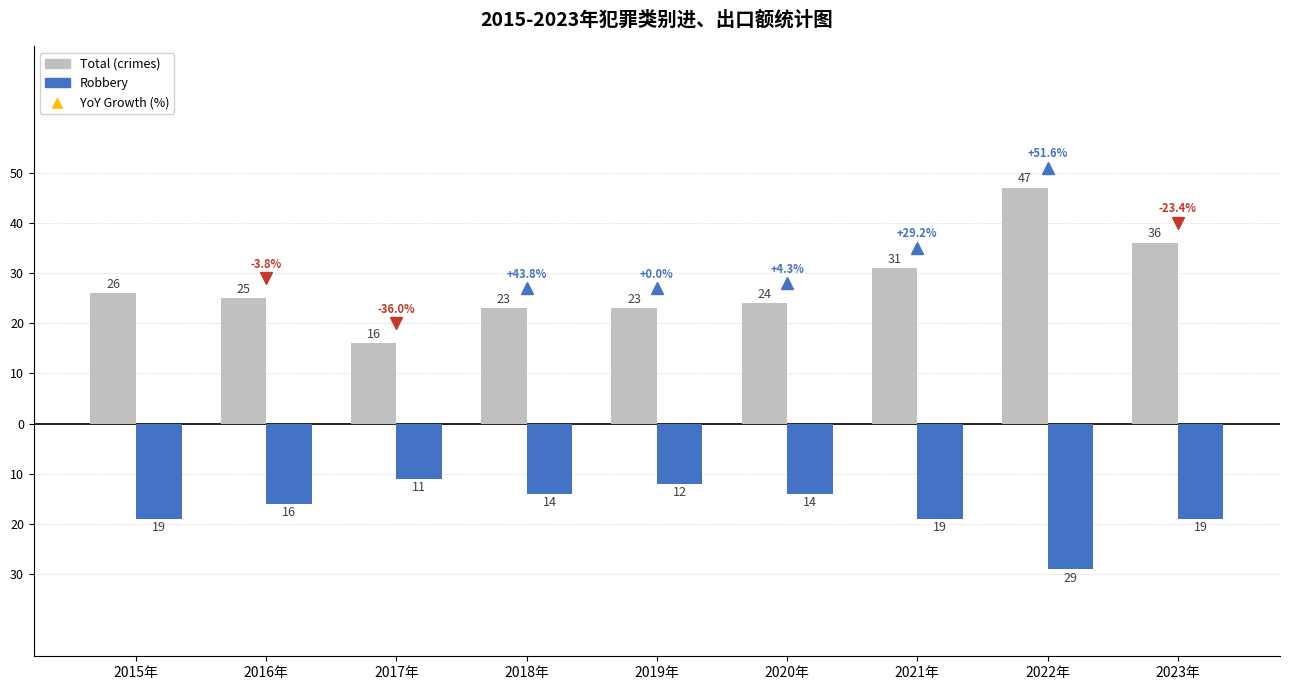

What is the minimum value shown in the chart?

-29